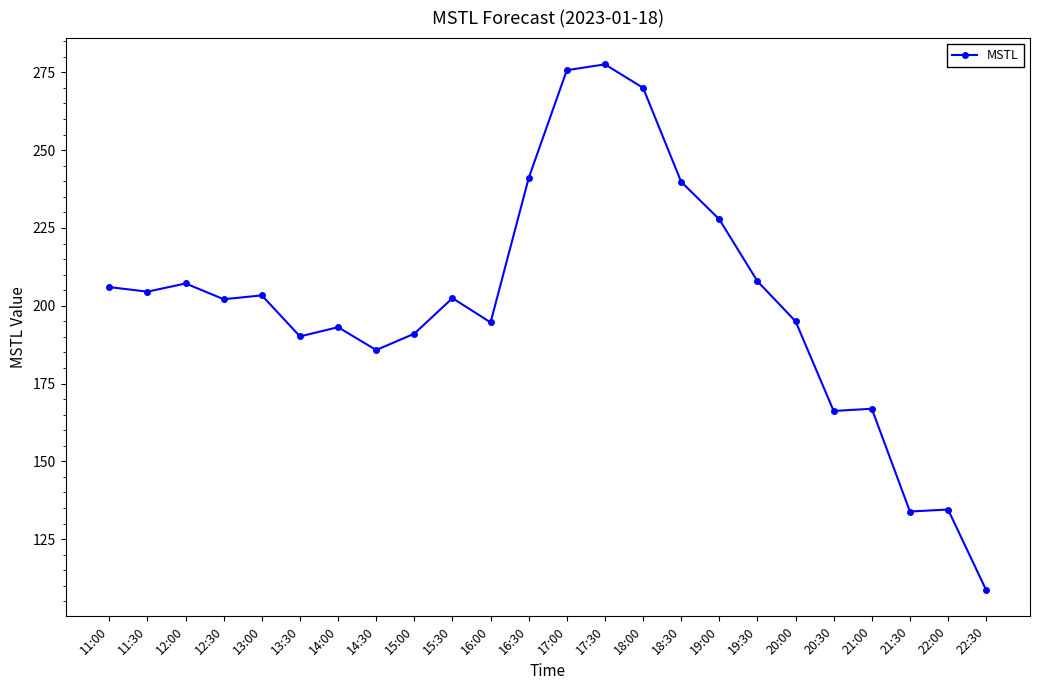

Between 19:30 and 17:30, which is larger?

17:30